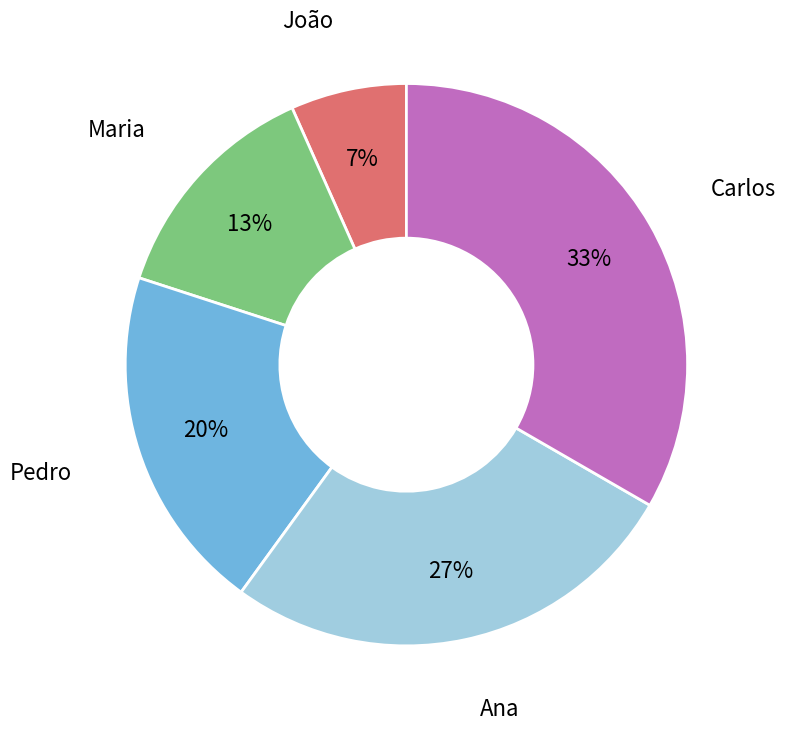

To the nearest percent, what is the average slice percentage?

20%